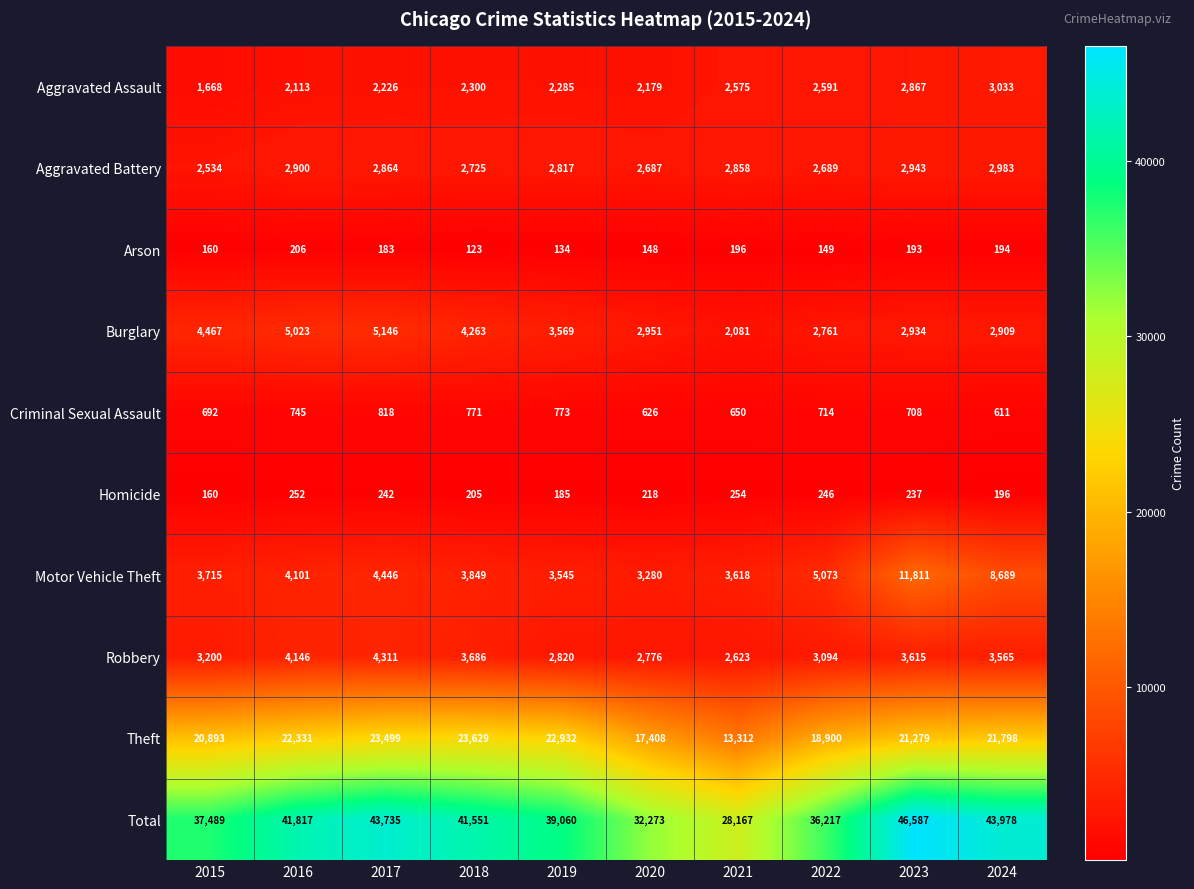

At which label is Theft closest to 18470?

2022